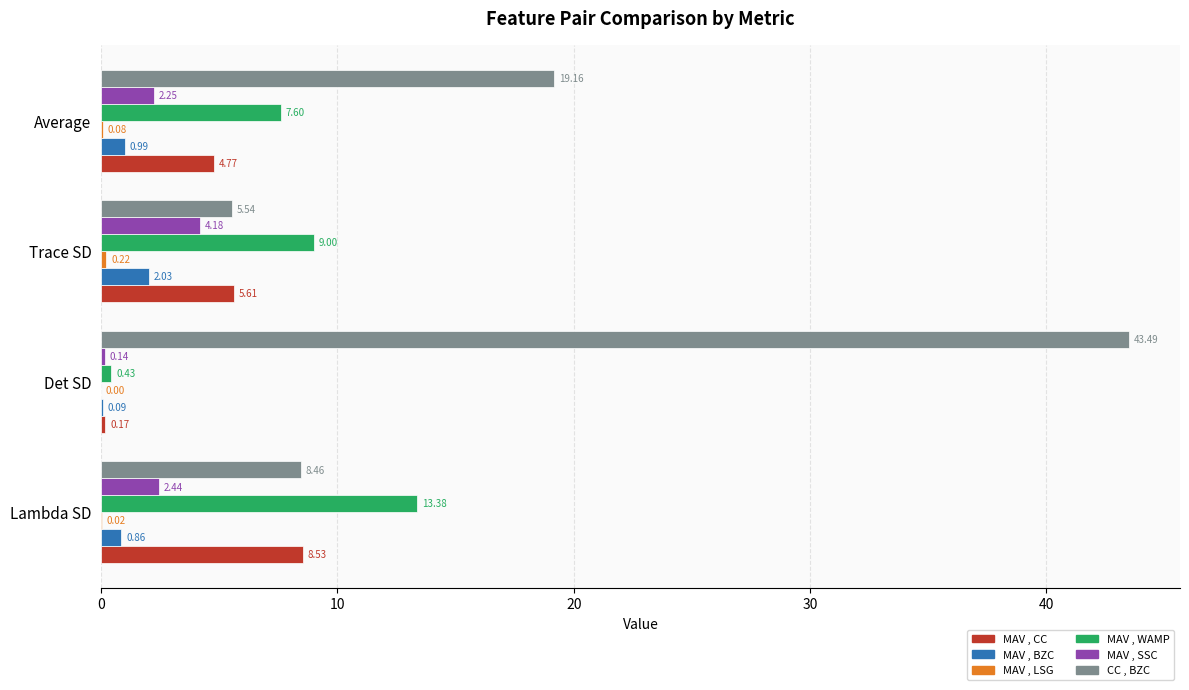

What is the sum of all MAV , WAMP values?

30.4